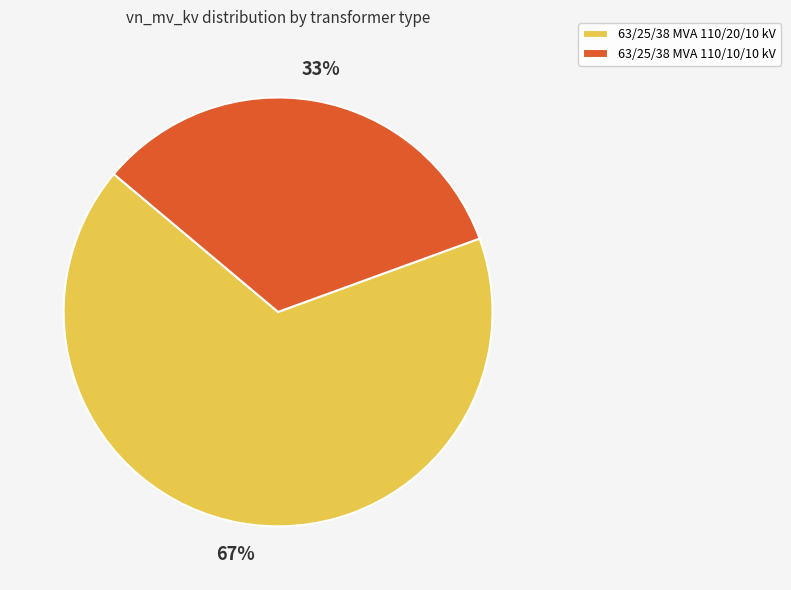

What is the majority slice?

63/25/38 MVA 110/20/10 kV